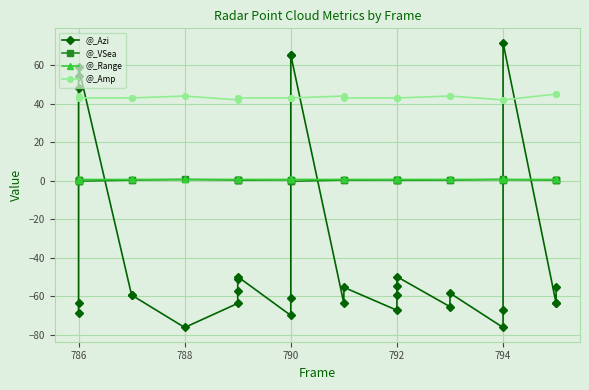

How many intersections are there between @_Azi and @_Amp?

6